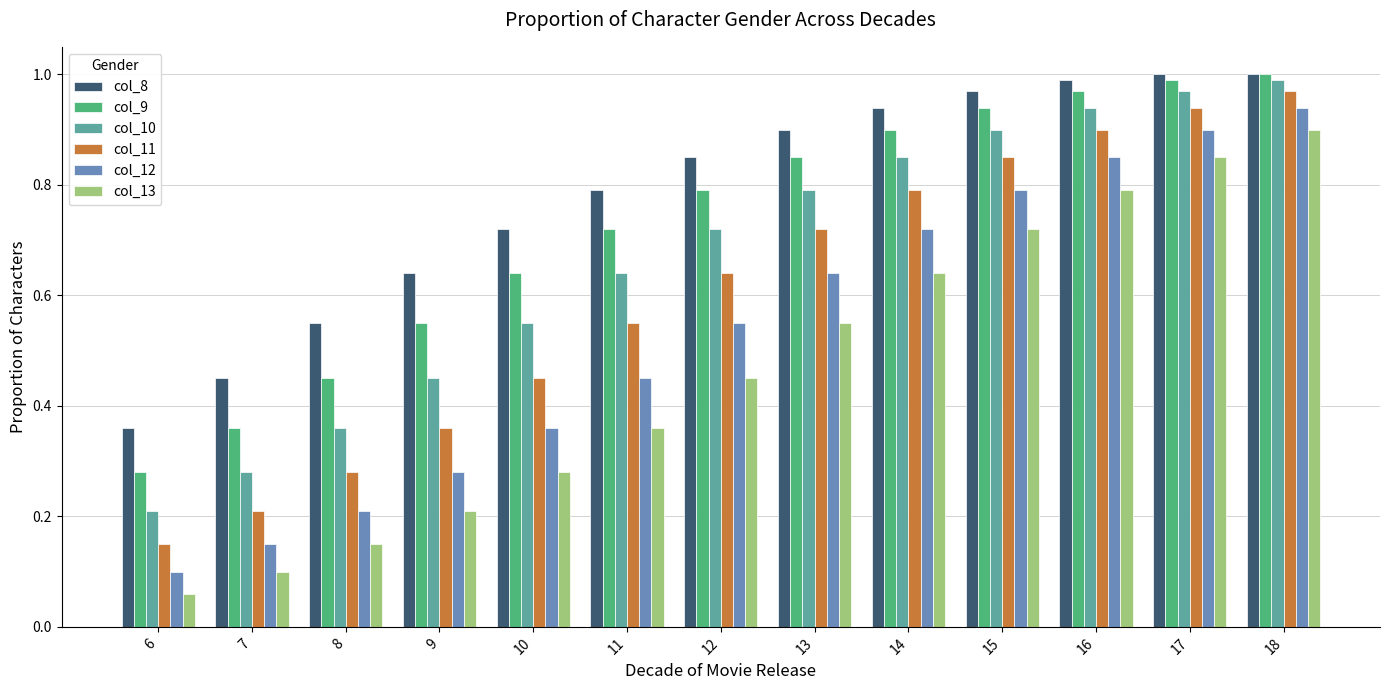

Count the number of categories in the chart.

13